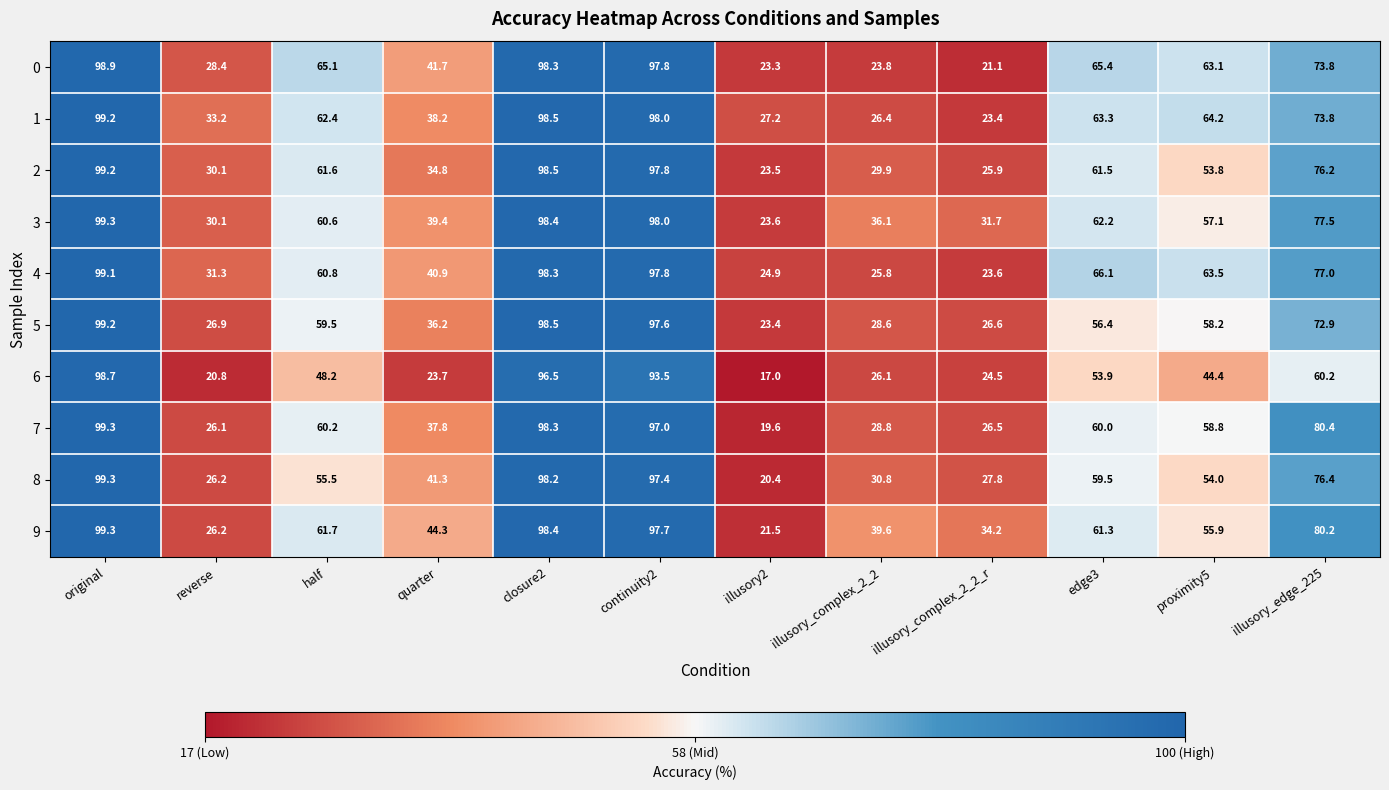

The value of 7 at closure2 is 58.0. True or false?

False